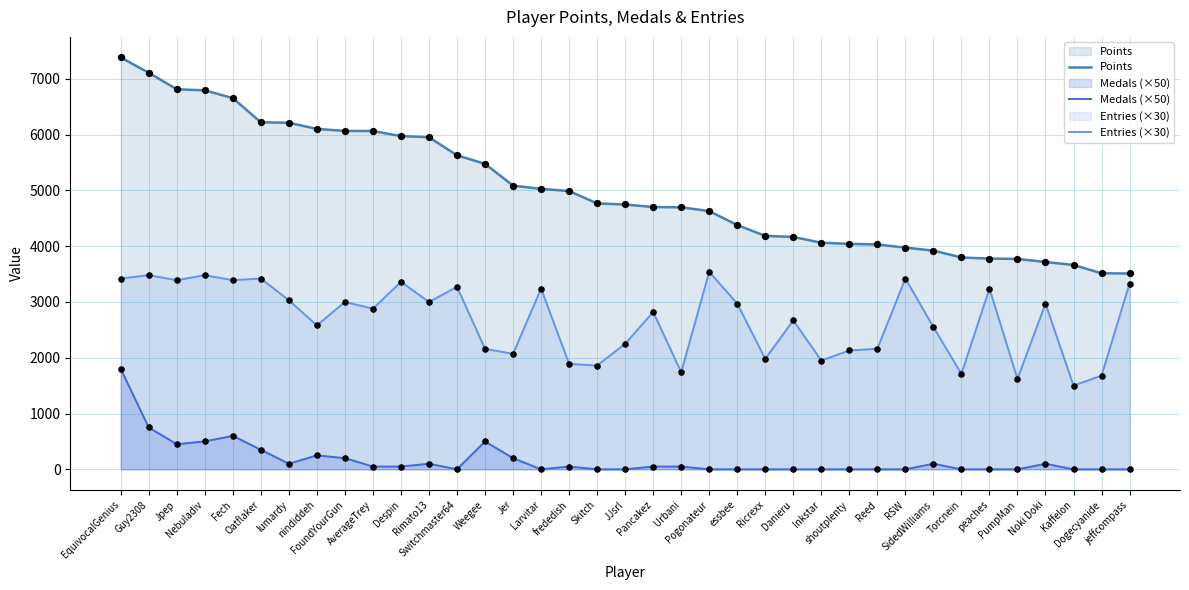

Is the value of Points at shoutplenty greater than the value of Entries (×30) at Pancakez?

Yes